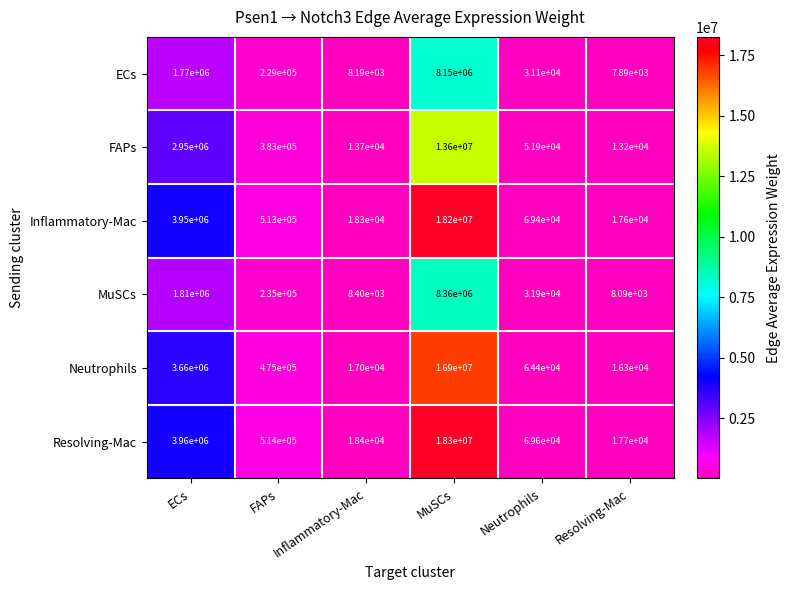

Which label corresponds to the largest value in the chart?

MuSCs